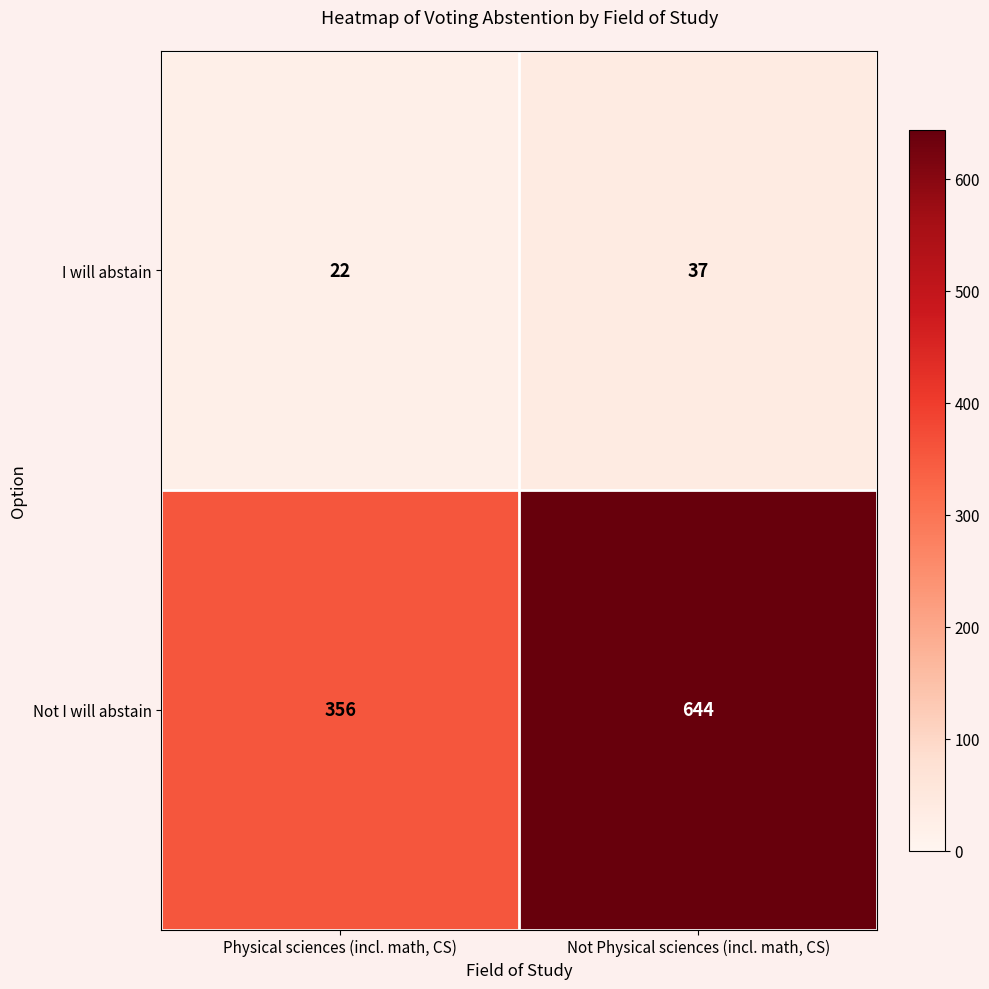

Reading right to left, list all the values displayed in this chart.

I will abstain: Not Physical sciences (incl. math, CS)=37	Physical sciences (incl. math, CS)=22
Not I will abstain: Not Physical sciences (incl. math, CS)=644	Physical sciences (incl. math, CS)=356